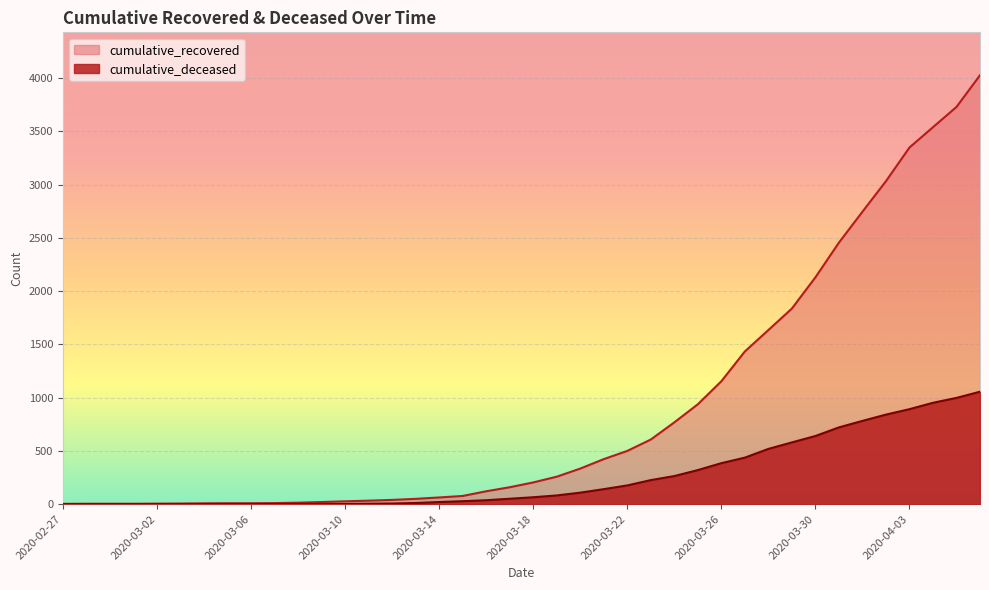

Between 2020-03-16 and 2020-03-25, which series saw the biggest shift?

cumulative_recovered